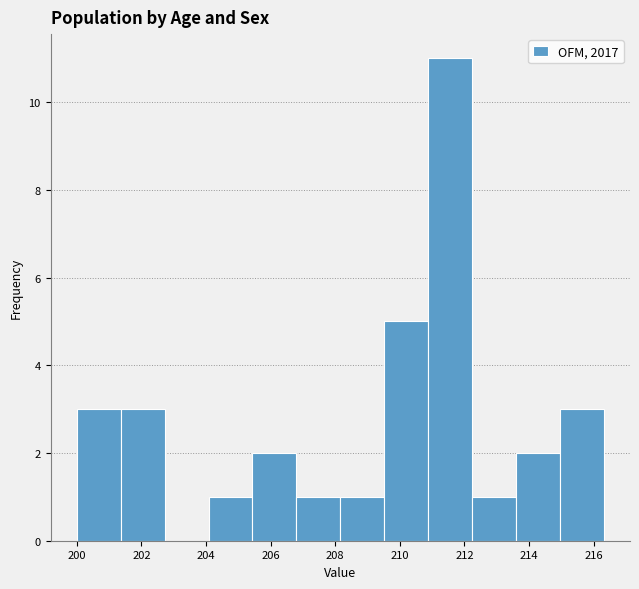

What is the height of the bar covering 212.2 to 213.6 on the x-axis? Neither the bar edges nor the heights are printed on the chart, so give them approximately, as read against the axes.

1